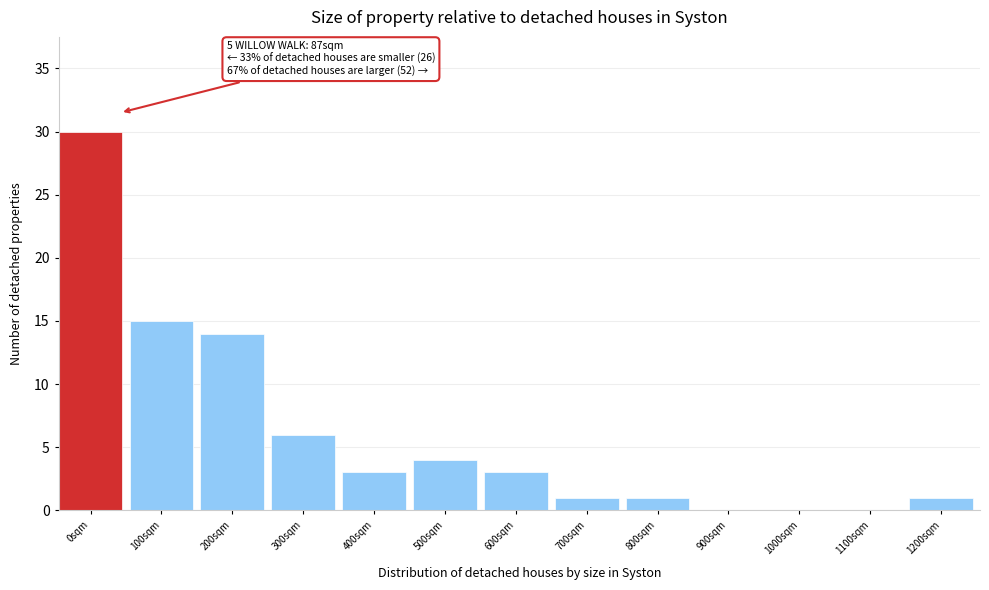

Reading left to right, transcribe all the data shown in this chart.

0sqm=30	100sqm=15	200sqm=14	300sqm=6	400sqm=3	500sqm=4	600sqm=3	700sqm=1	800sqm=1	900sqm=0	1000sqm=0	1100sqm=0	1200sqm=1